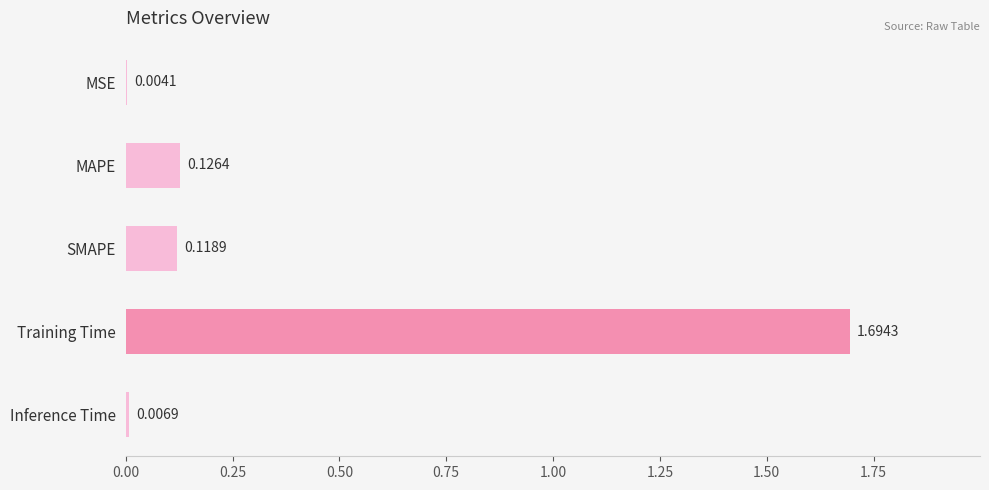

What is the change in value from MAPE to Training Time?

+1.6